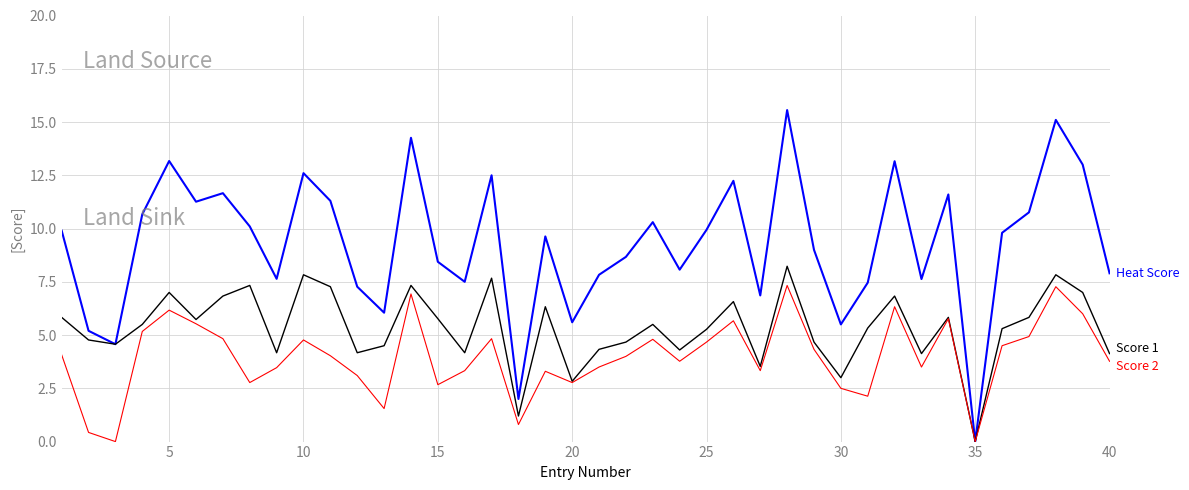

What is the maximum value shown in the chart?

15.6